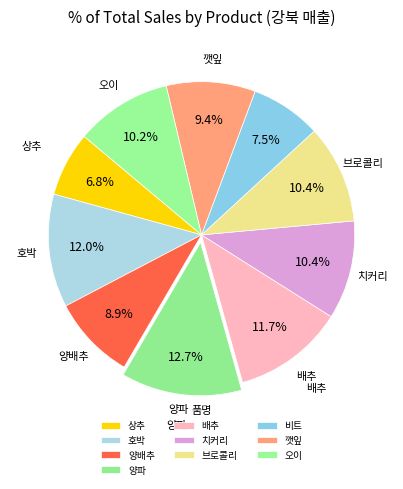

How many segments does this pie chart have?

10